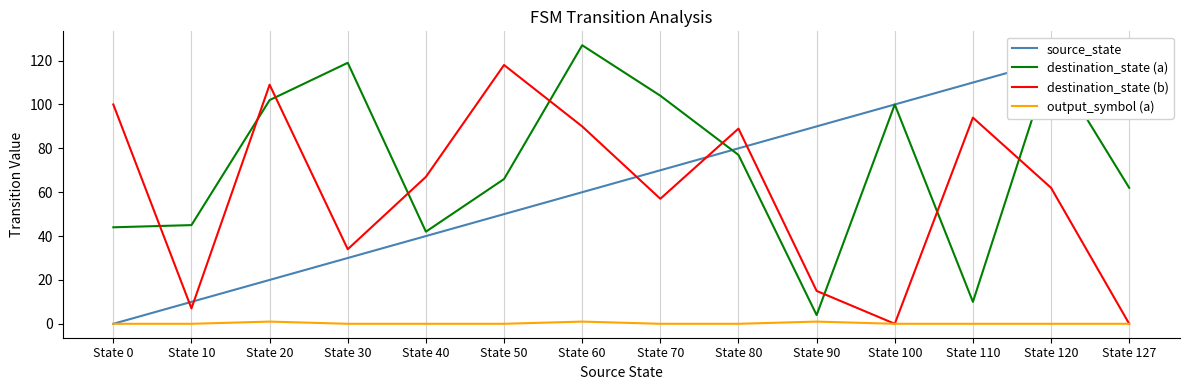

At which label is destination_state (a) closest to 65?

State 50